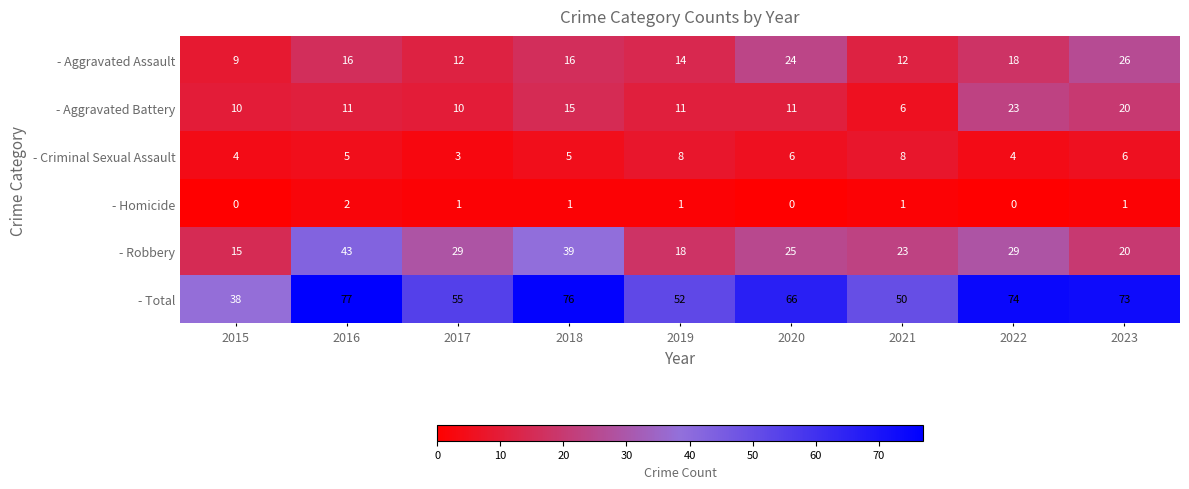

What is the lowest value of the - Aggravated Assault series?

9